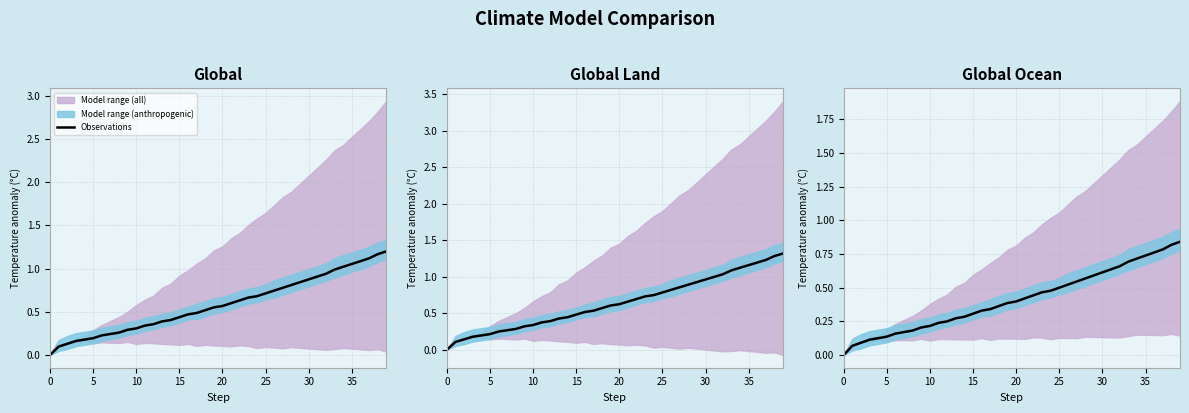

Count the number of values greater than 0.

39